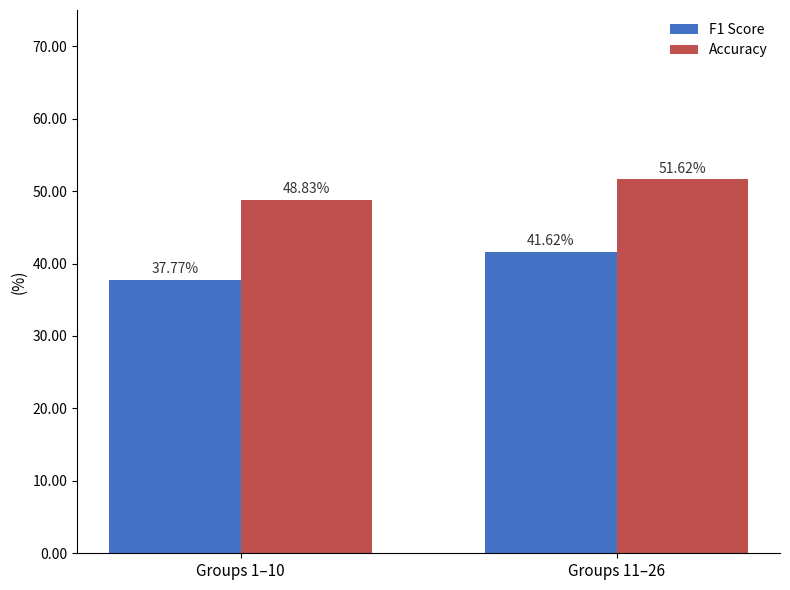

How many distinct data groups are displayed?

2